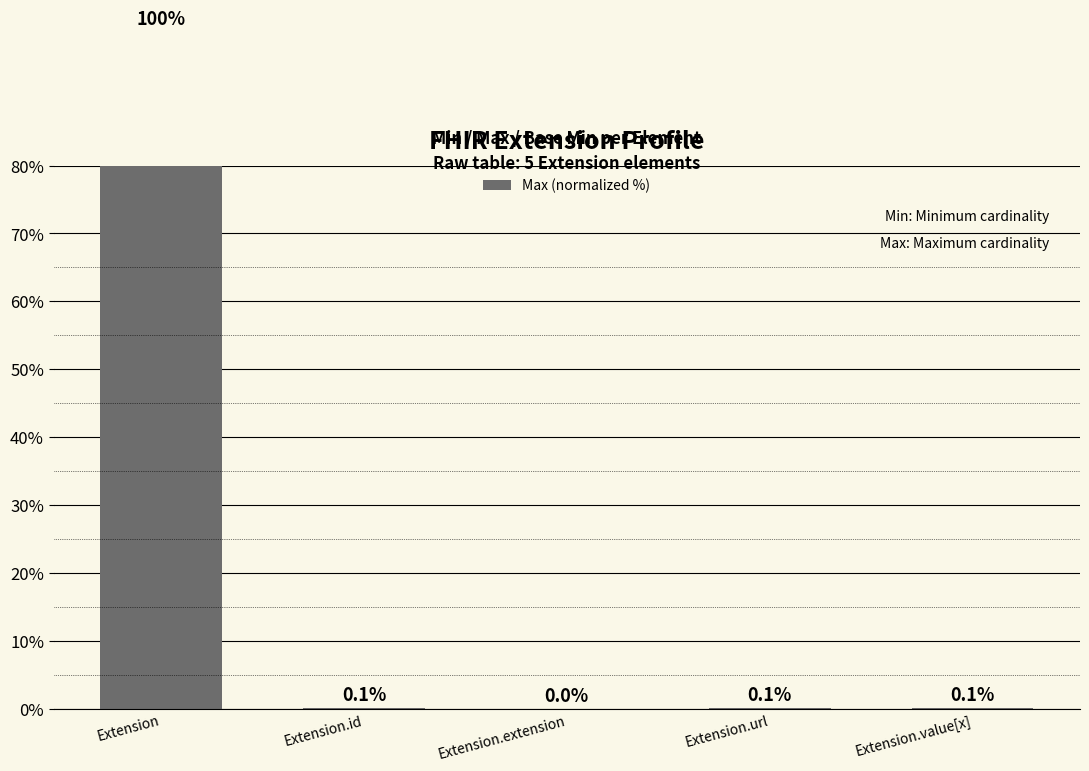

Is it true that the value at Extension.extension is 53.7?

False